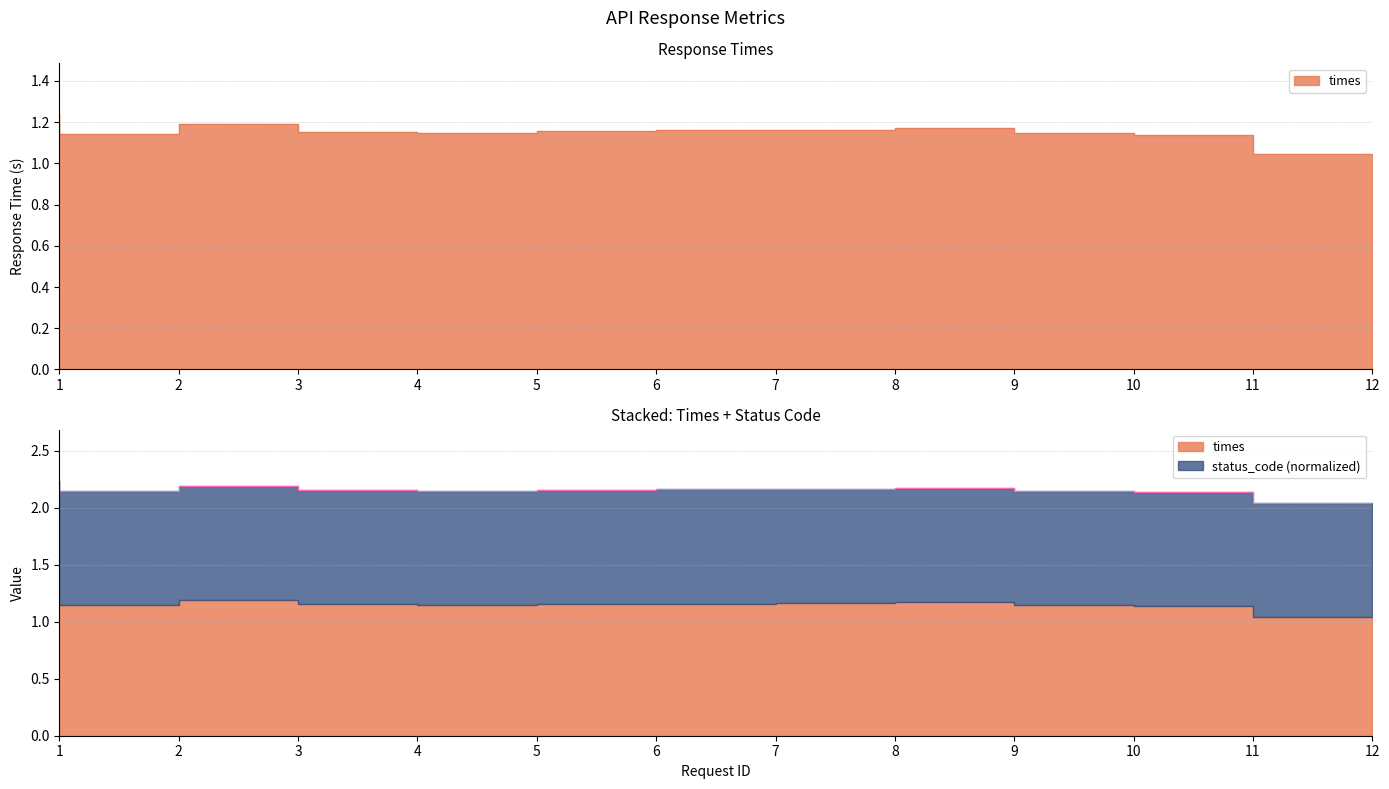

Does the chart display data point markers on the line(s)?

No